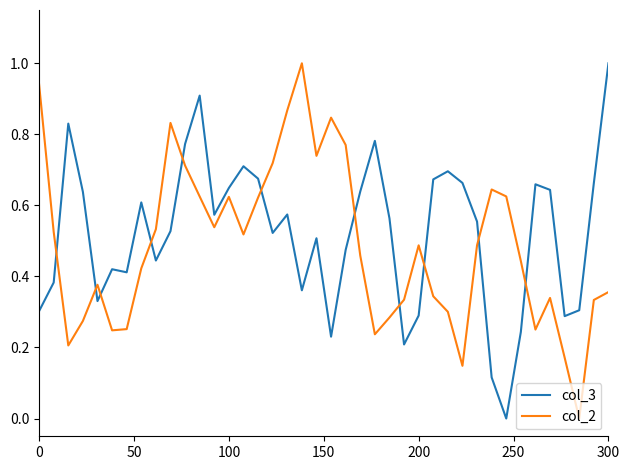

After their last crossing, which series has the higher values: col_2 or col_3?

col_3